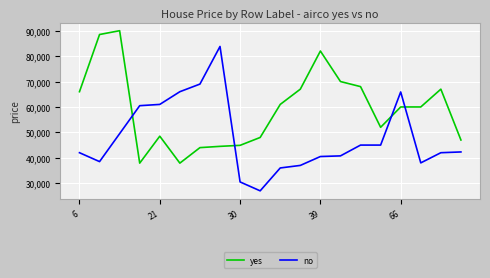

Which series has the widest spread of values?

no